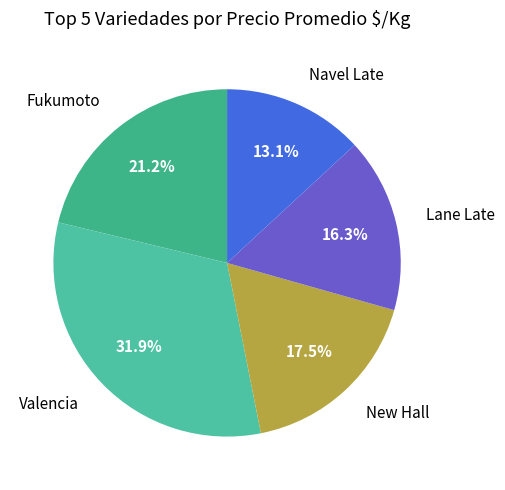

Count the number of slices in the pie.

5